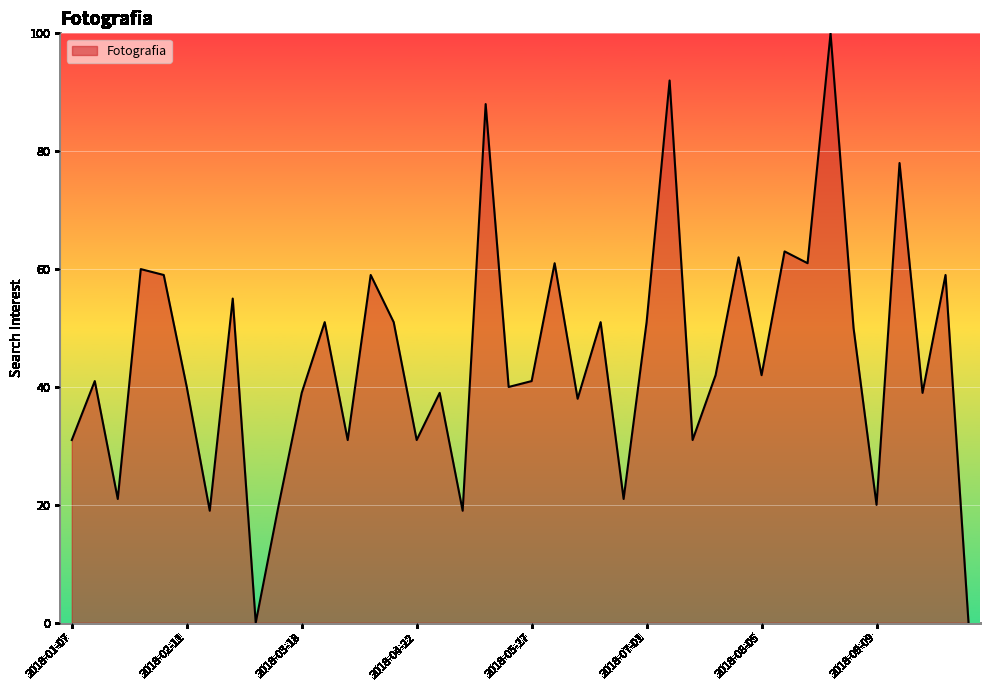

What is the maximum value shown in the chart?

100